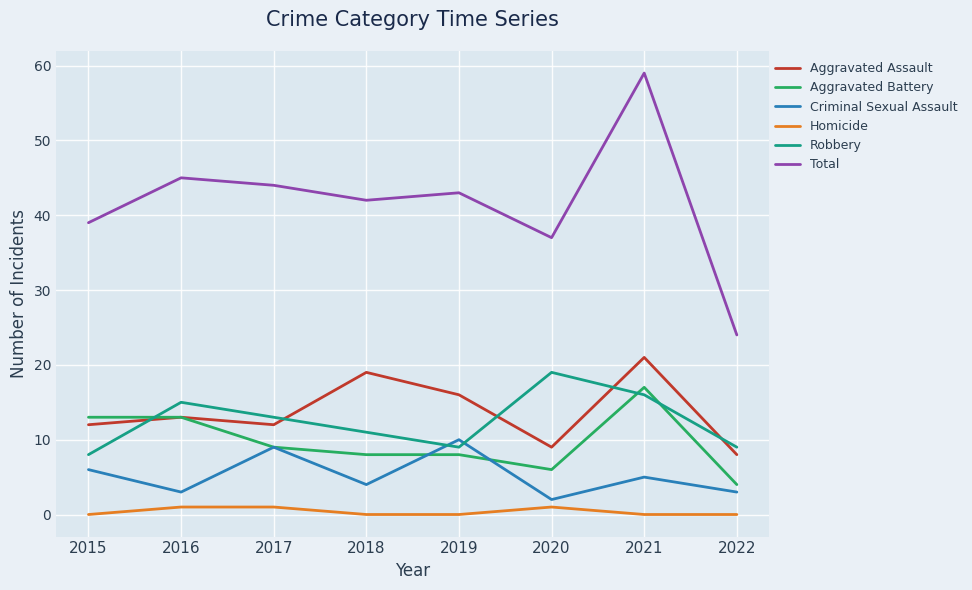

Reading left to right, transcribe all the data shown in this chart.

Aggravated Assault: 12	13	12	19	16	9	21	8
Aggravated Battery: 13	13	9	8	8	6	17	4
Criminal Sexual Assault: 6	3	9	4	10	2	5	3
Homicide: 0	1	1	0	0	1	0	0
Robbery: 8	15	13	11	9	19	16	9
Total: 39	45	44	42	43	37	59	24